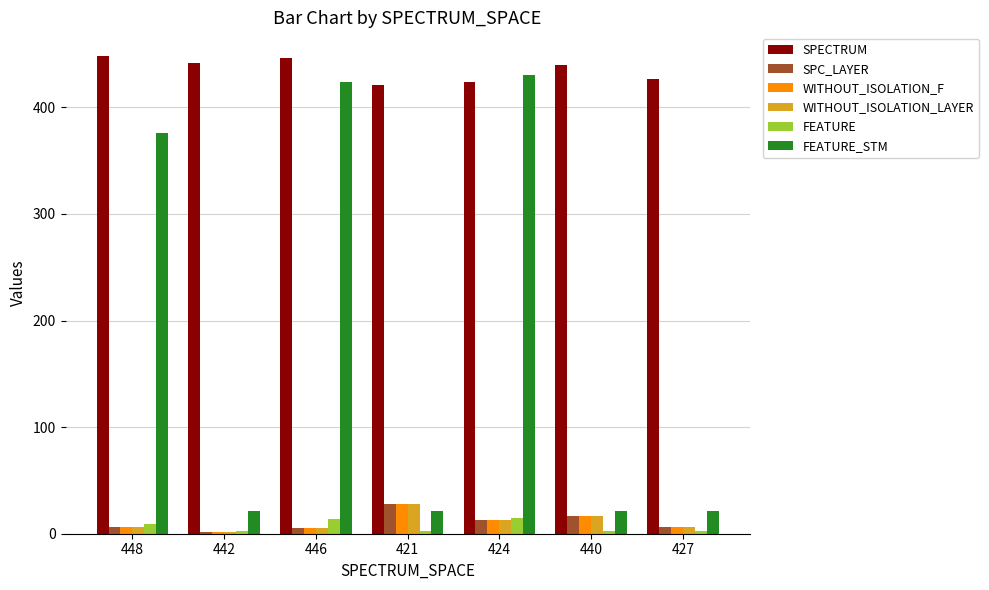

How many bars are there in total?

42